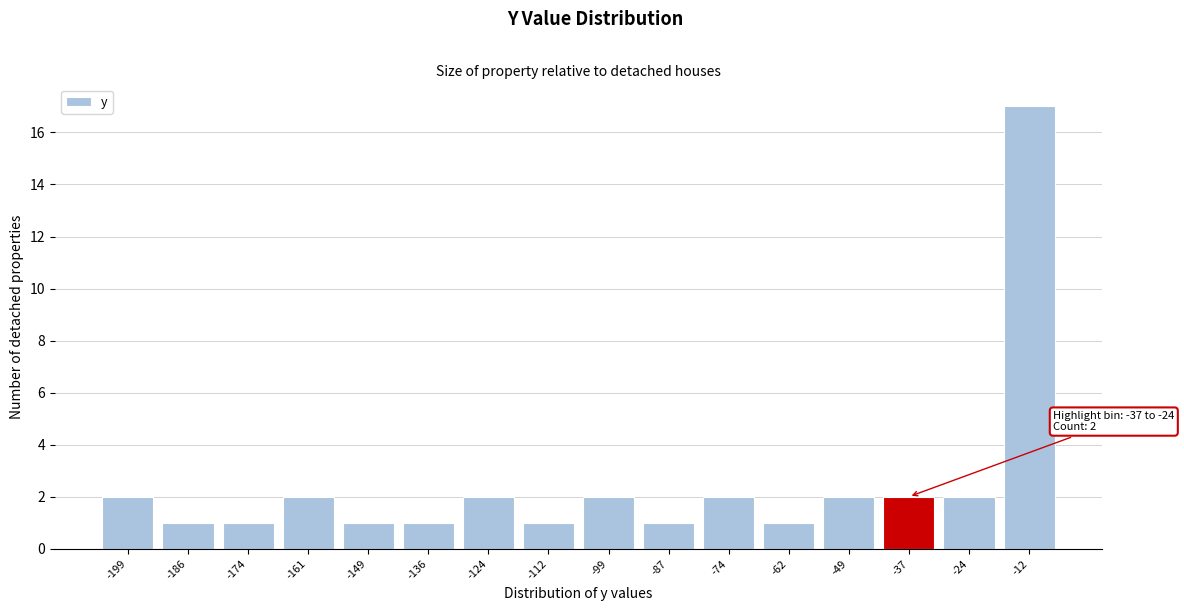

Reading left to right, transcribe all the data shown in this chart.

2	1	1	2	1	1	2	1	2	1	2	1	2	2	2	17